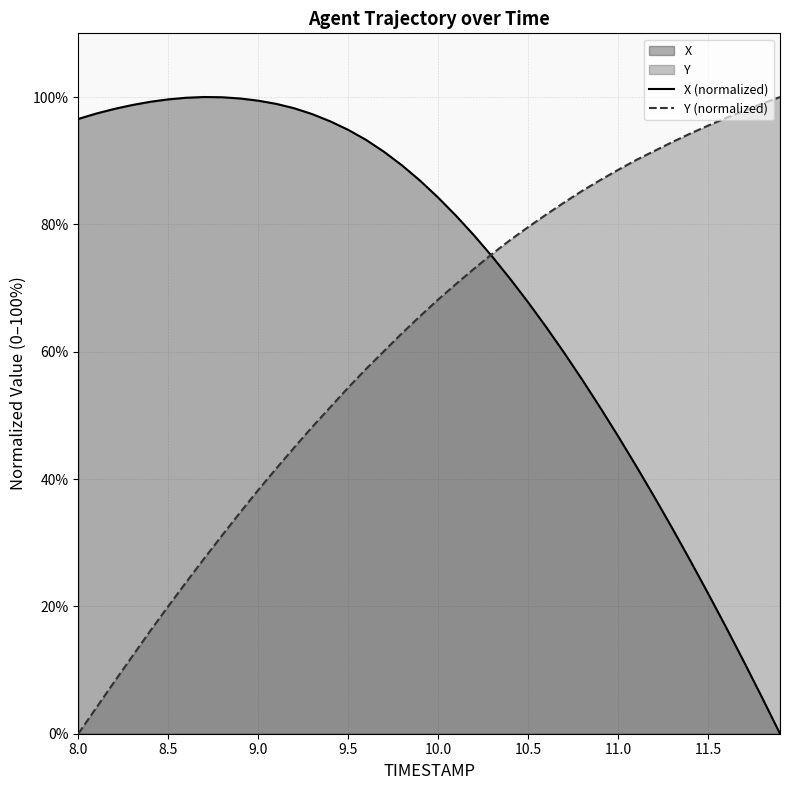

How many intersections are there between X (normalized) and Y (normalized)?

1